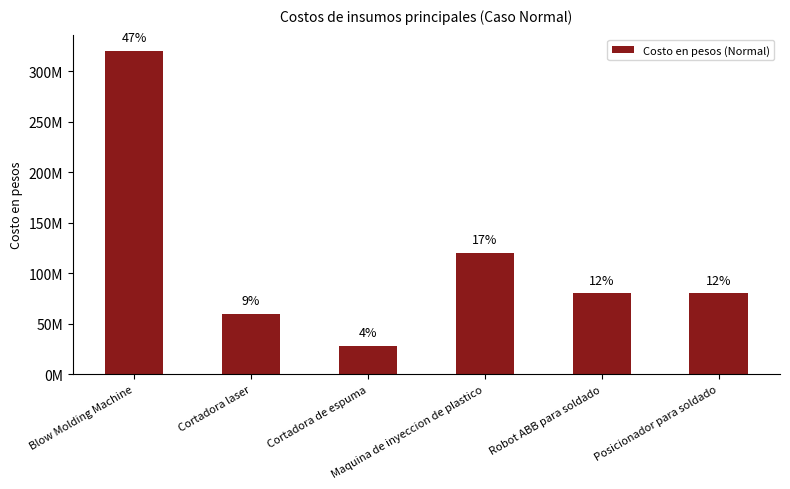

List the labels in order of value, smallest first.

Cortadora de espuma, Cortadora laser, Robot ABB para soldado, Posicionador para soldado, Maquina de inyeccion de plastico, Blow Molding Machine